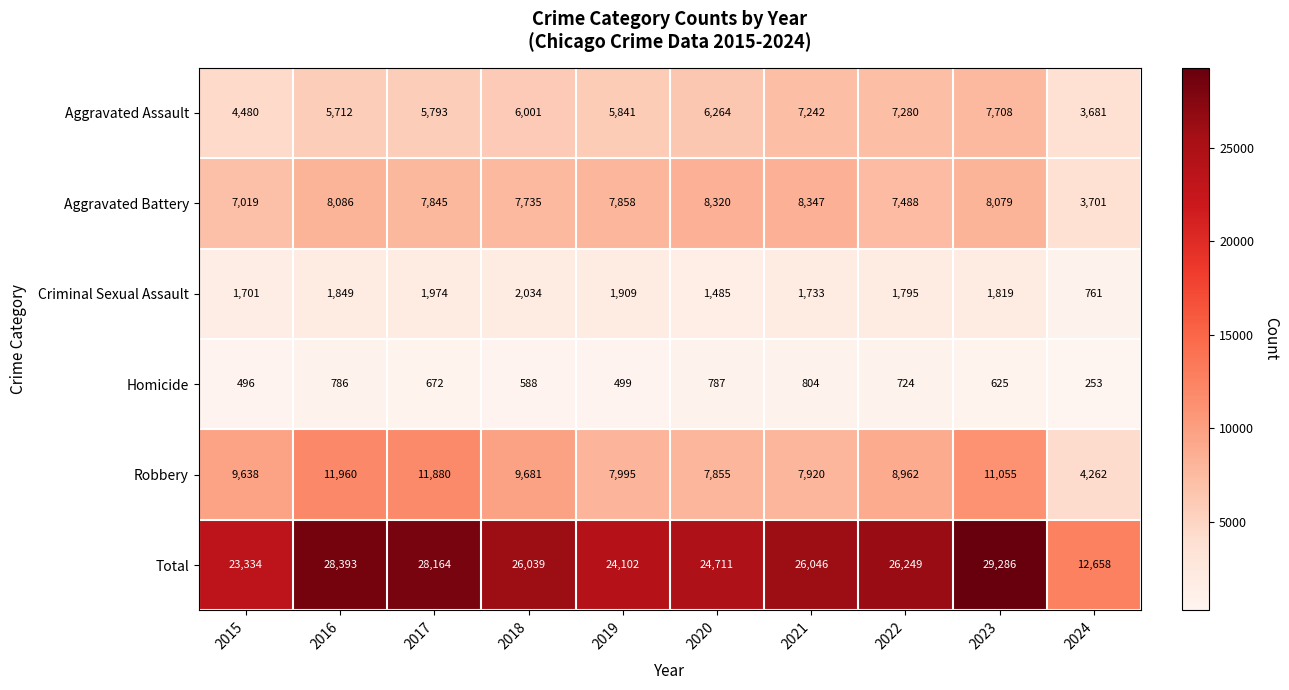

Is it true that Total equals 5044 at 2015?

False